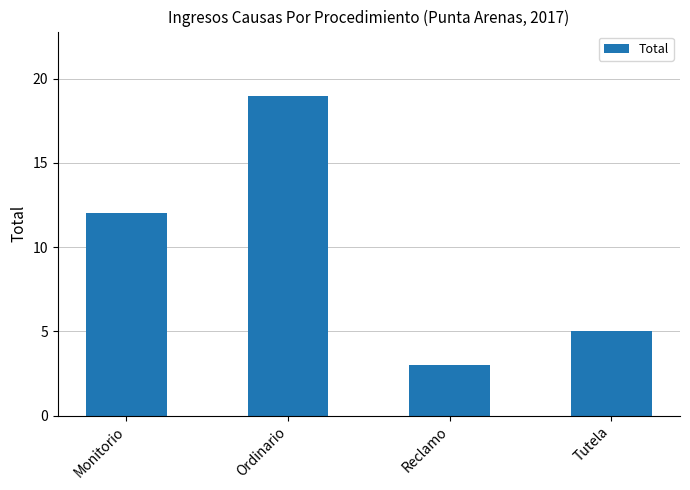

What is the label of the 3rd bar from the right?

Ordinario